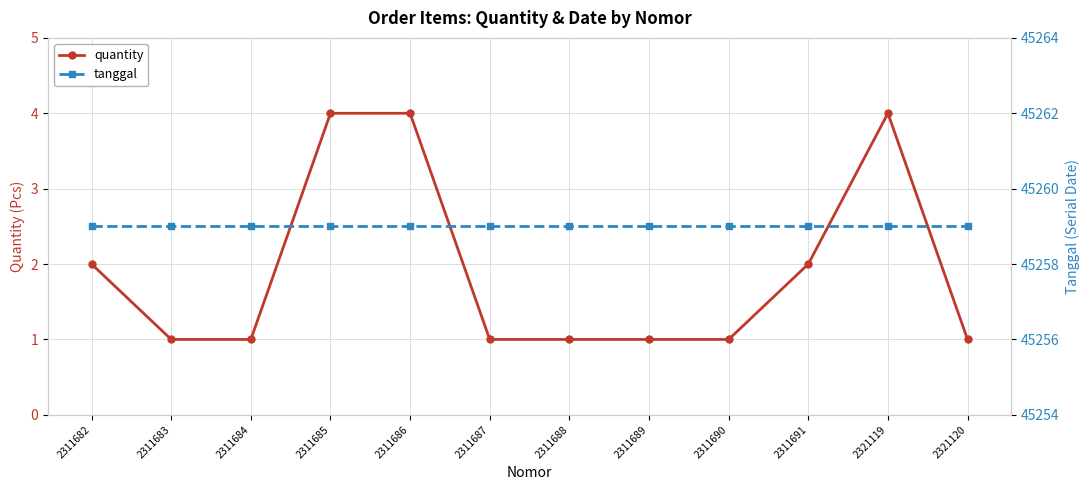

Reading left to right, transcribe all the data shown in this chart.

quantity: 2311682=2	2311683=1	2311684=1	2311685=4	2311686=4	2311687=1	2311688=1	2311689=1	2311690=1	2311691=2	2321119=4	2321120=1
tanggal: 2311682=45259	2311683=45259	2311684=45259	2311685=45259	2311686=45259	2311687=45259	2311688=45259	2311689=45259	2311690=45259	2311691=45259	2321119=45259	2321120=45259